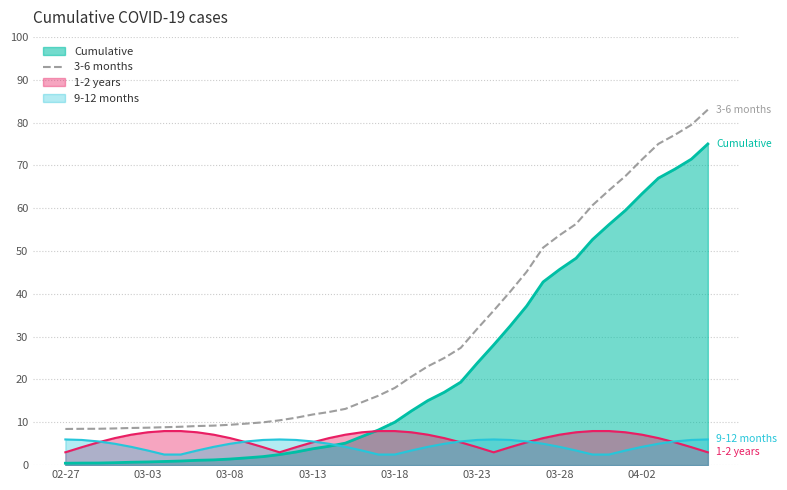

Which series has the largest total across all categories?

3-6 months